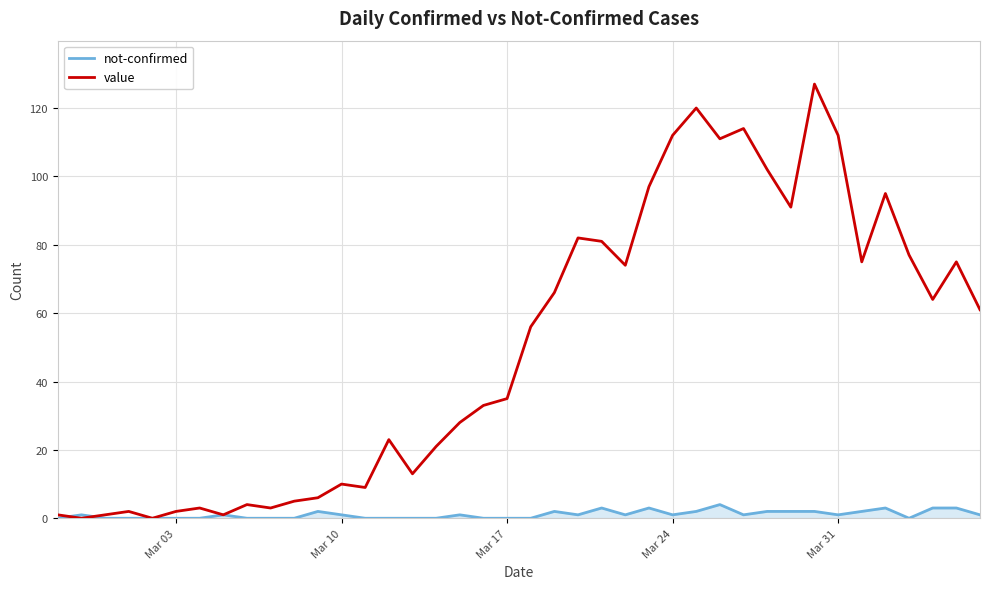

How many lines are shown in the chart?

2